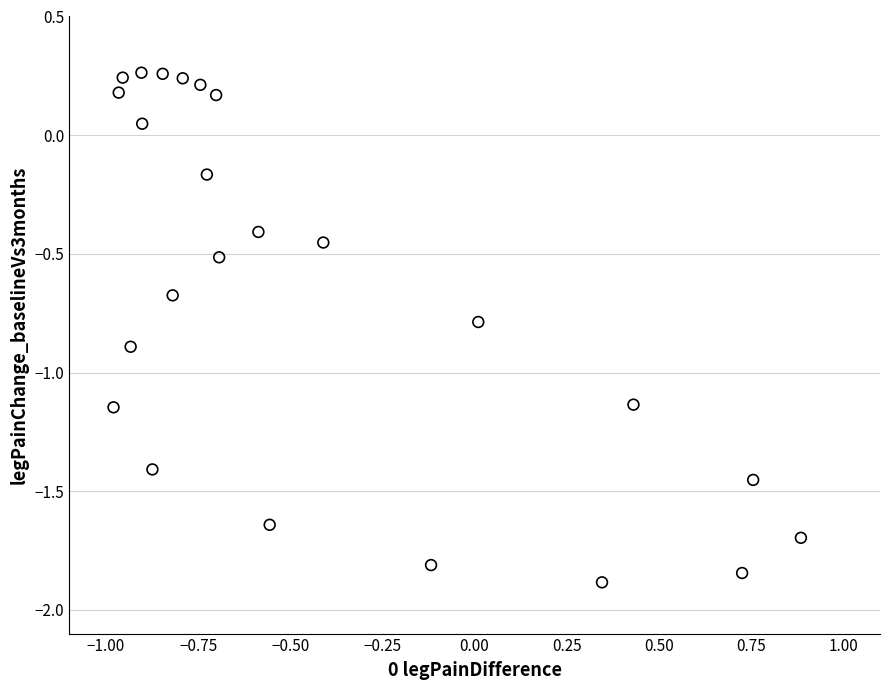

What is the range of Y values (max minus min)?

2.1